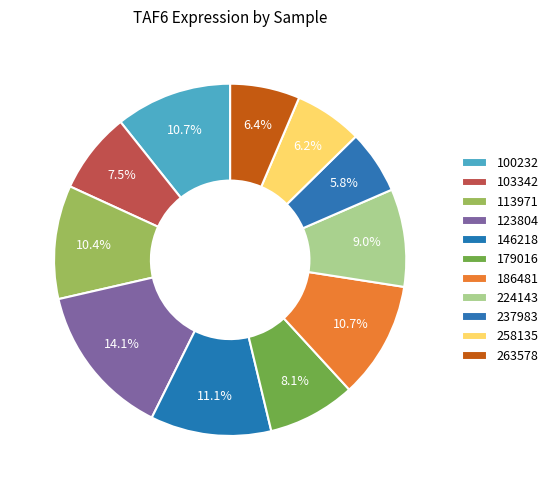

Which has a higher value, 258135 or 123804?

123804